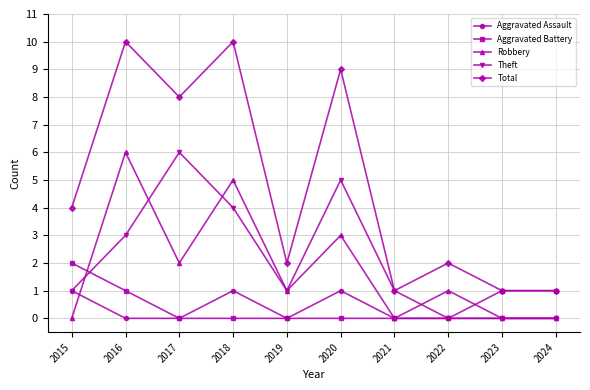

What is the difference between the Aggravated Battery values at 2016 and 2018?

1